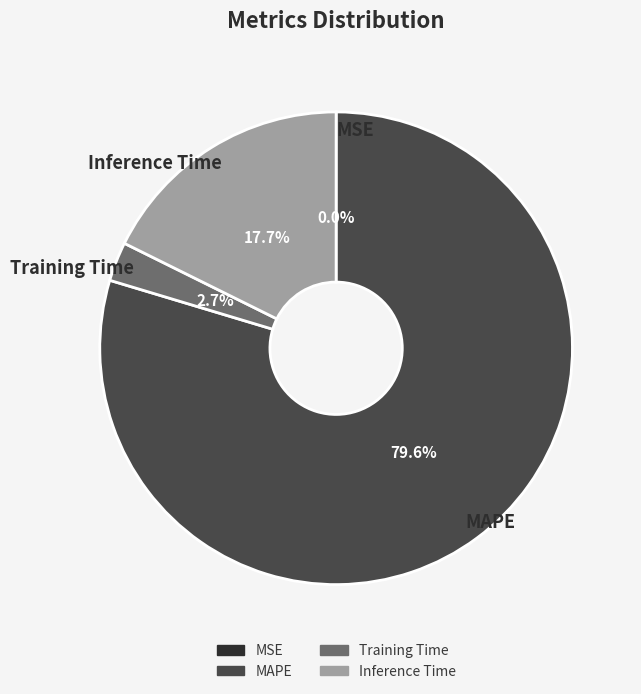

How much of the chart is everything except MAPE?

20.4%